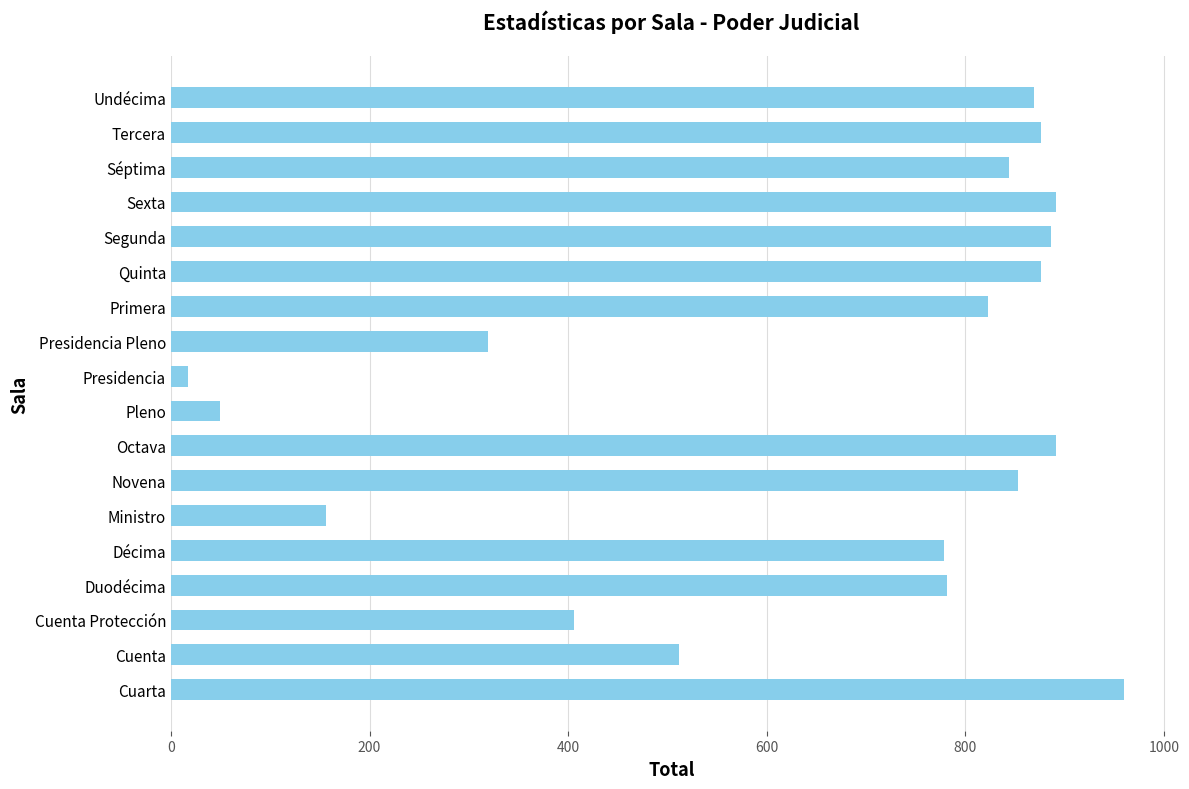

Are the bars grouped side by side (vs. stacked)?

No